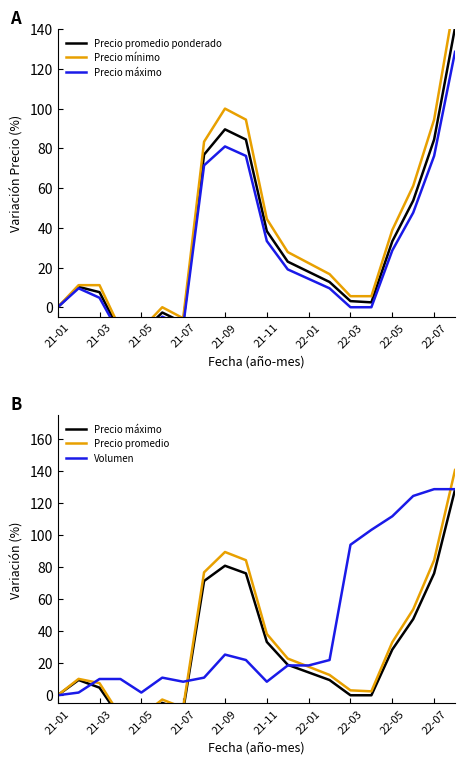

What is the highest value of the Volumen series?

128.8